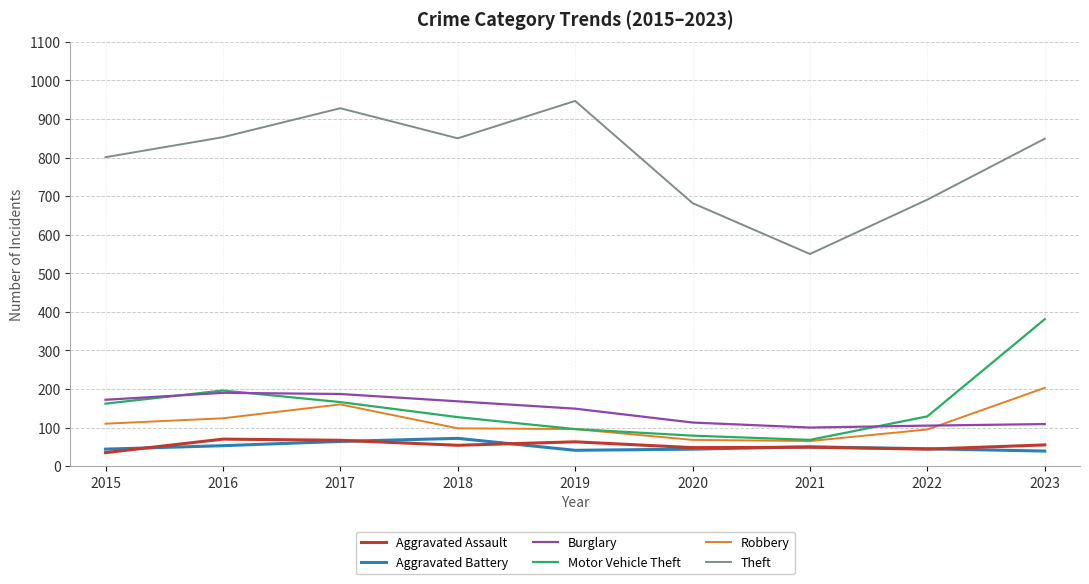

Which series has the largest range (max minus min)?

Theft